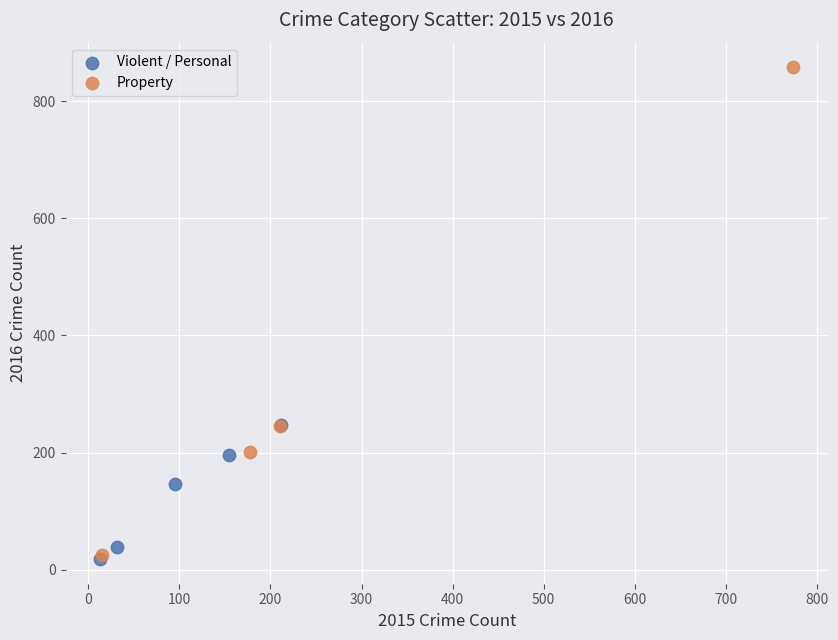

What are all the series names shown in the legend?

Violent / Personal, Property